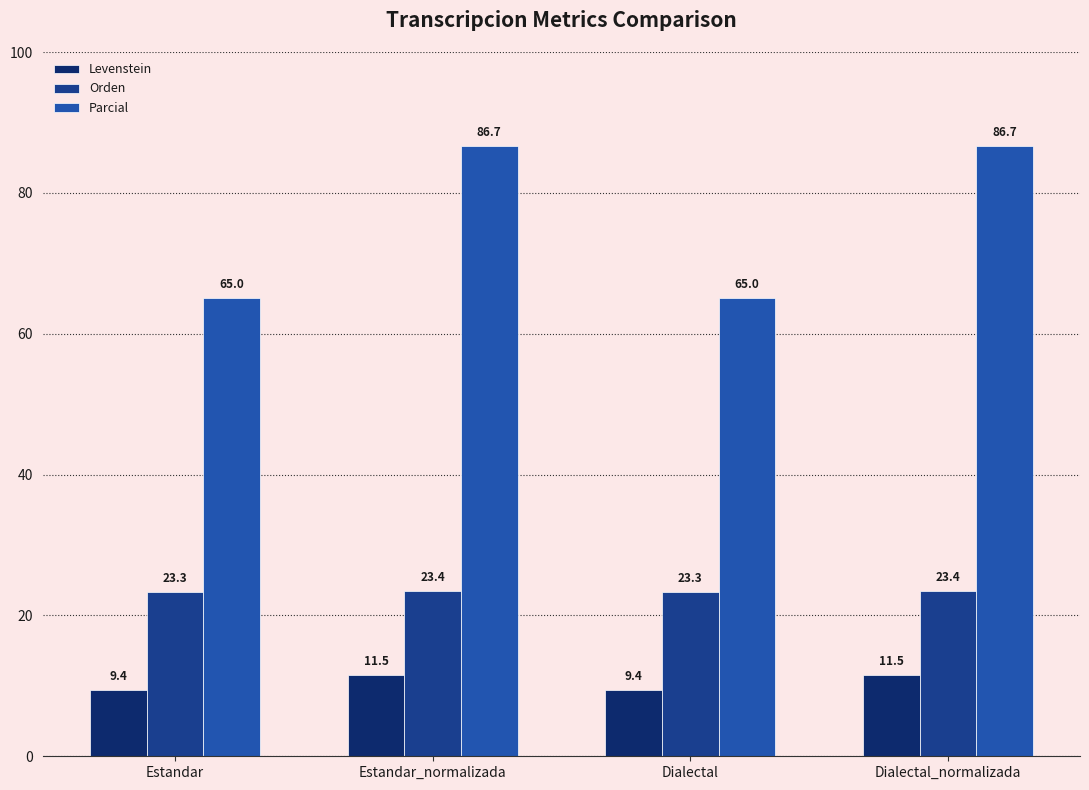

List the series in order of their peak value, lowest first.

Levenstein, Orden, Parcial